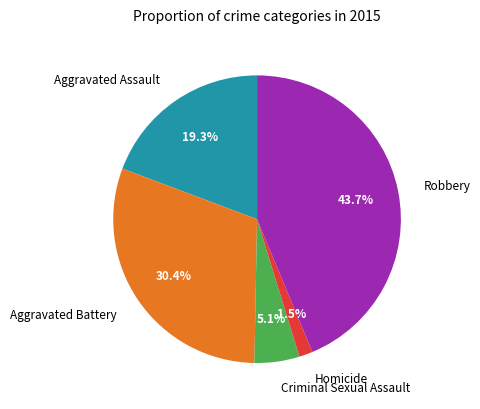

Rank the categories by value from lowest to highest.

Homicide, Criminal Sexual Assault, Aggravated Assault, Aggravated Battery, Robbery